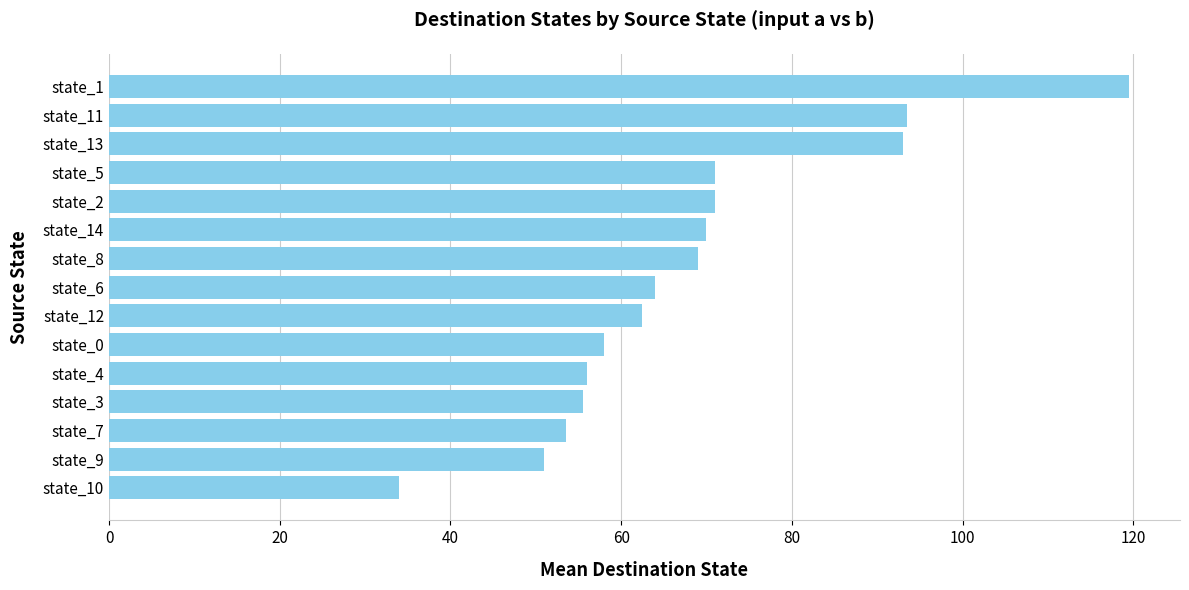

How many categories are shown in the chart?

15